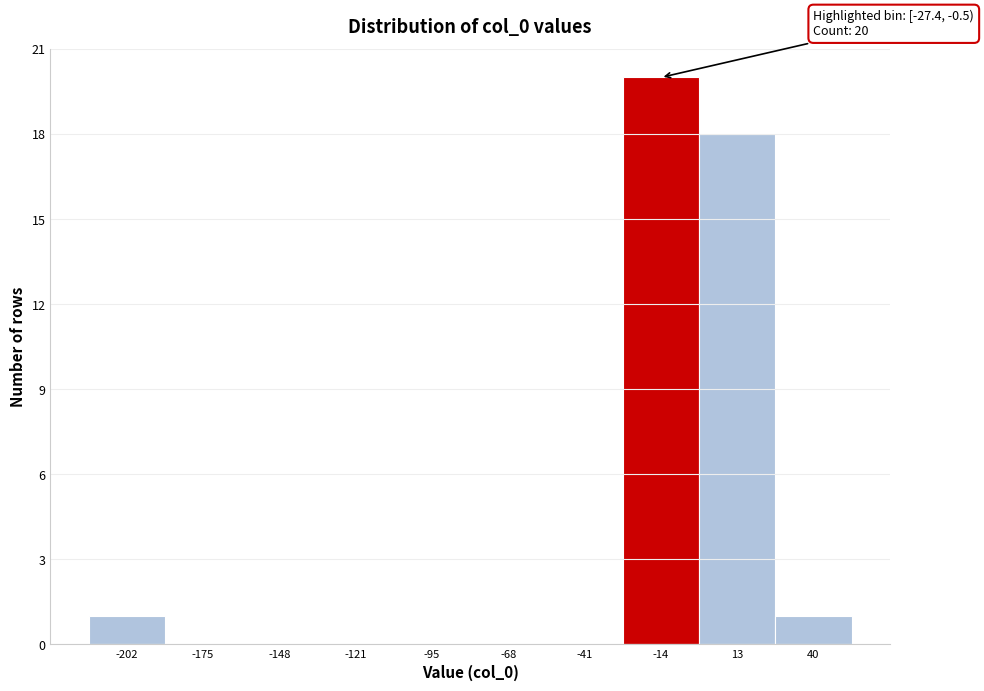

Over which range of the x-axis is the bar tallest?

-25 to 0